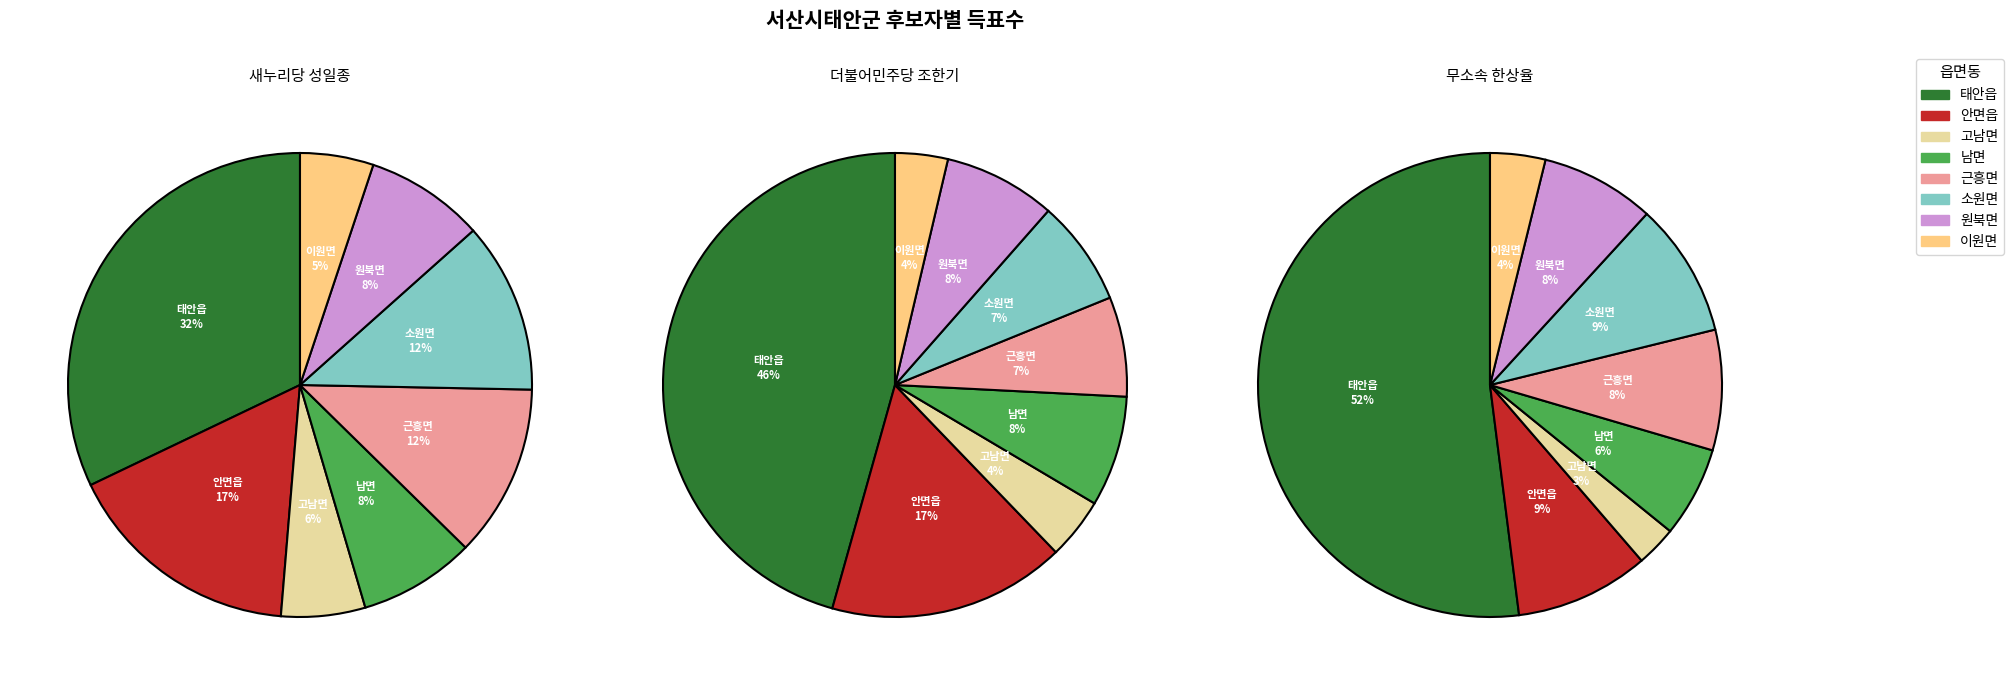

What is the largest slice in the pie chart?

태안읍